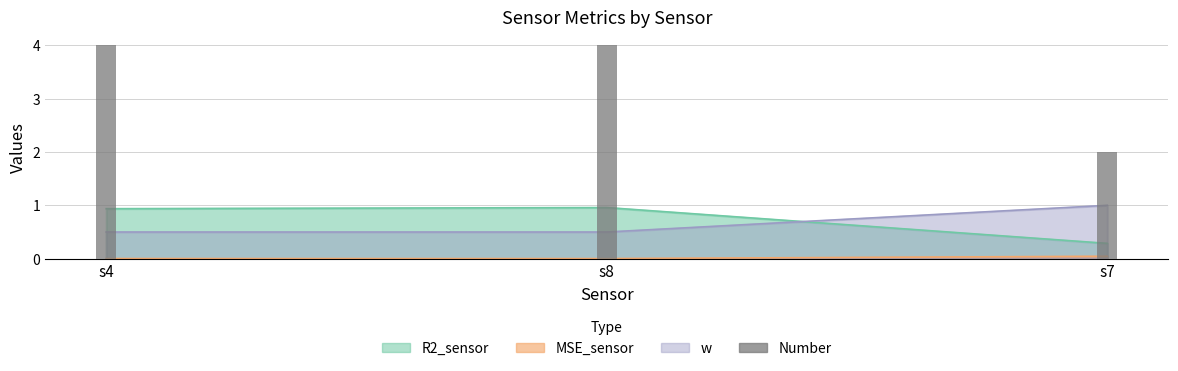

What is the spread (max minus min) of values at s4?

0.9